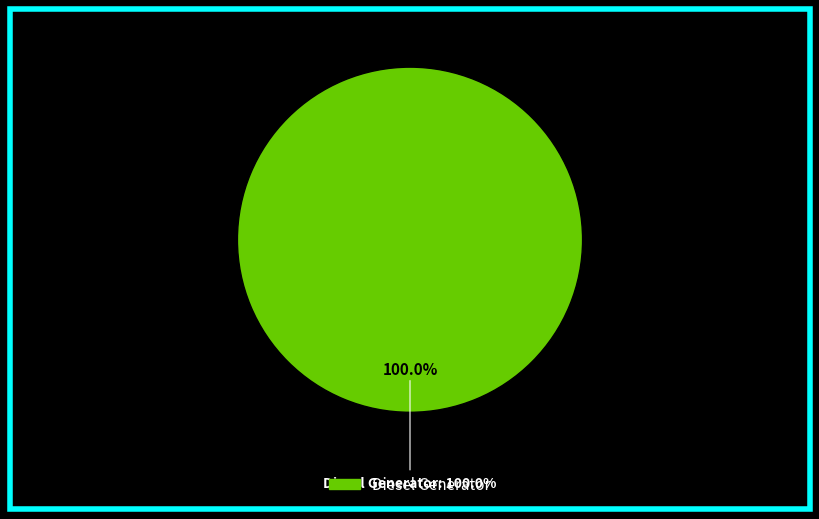

Is there a majority slice in this chart?

Yes